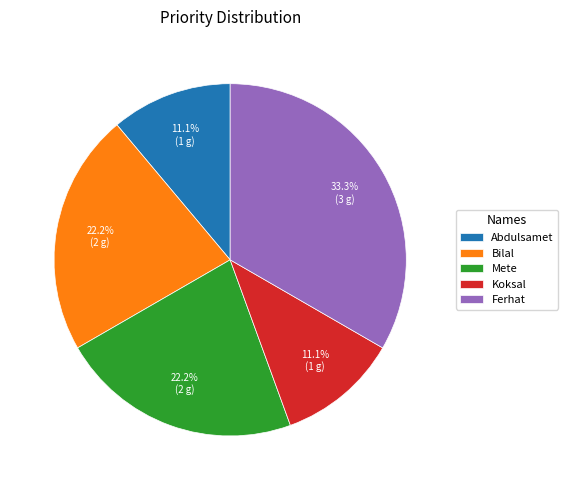

Which category has the biggest portion of the pie?

Ferhat